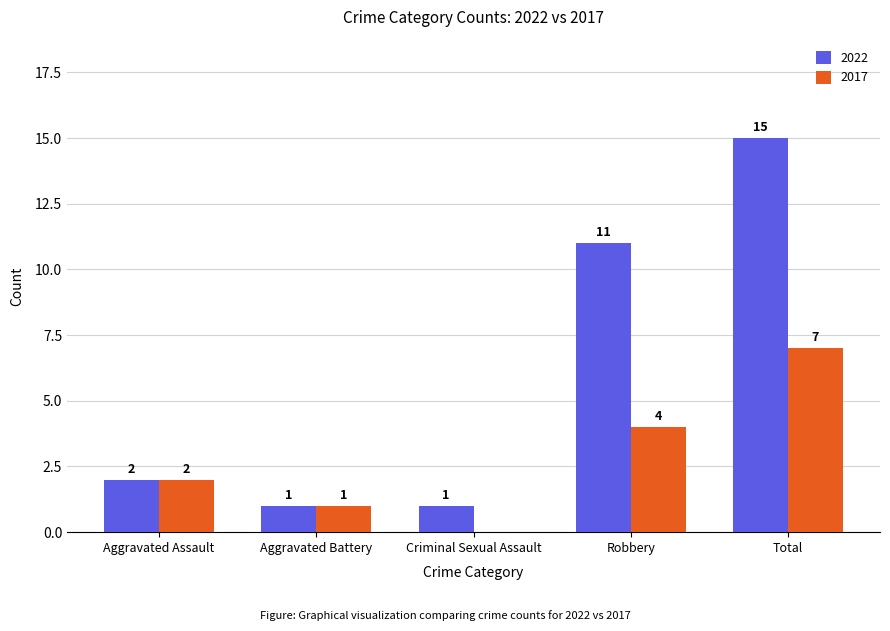

At which category is the sum across all series the highest?

Total